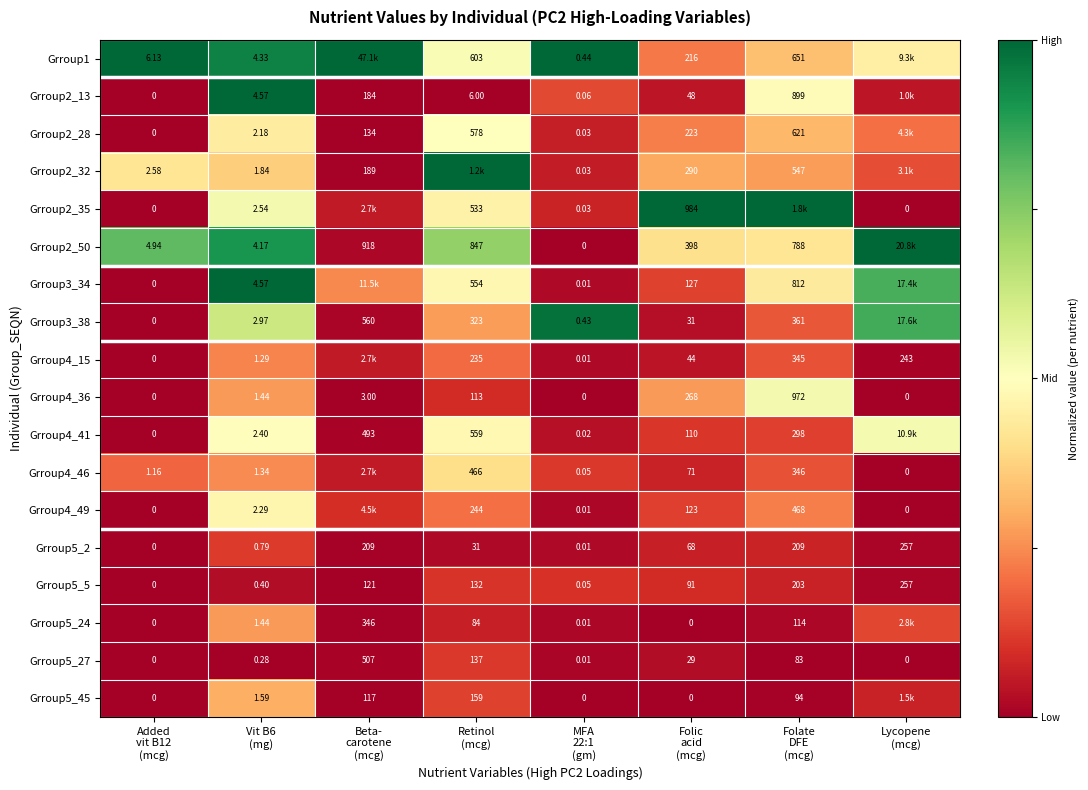

List the series in order of their peak value, lowest first.

Grroup5_5, Grroup5_27, Grroup5_2, Grroup4_15, Grroup5_24, Grroup5_45, Grroup4_46, Grroup4_49, Grroup2_28, Grroup4_41, Grroup4_36, Grroup3_38, Grroup3_34, Grroup1, Grroup2_13, Grroup2_32, Grroup2_35, Grroup2_50